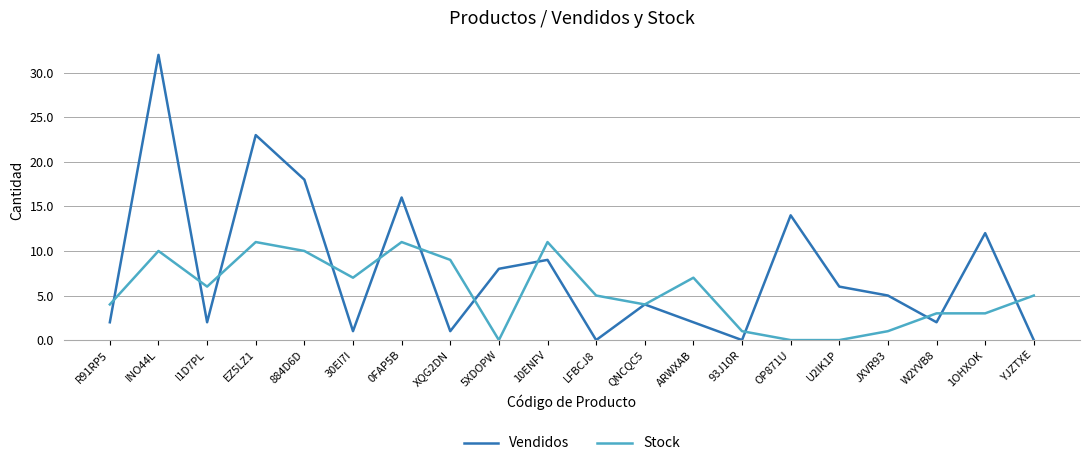

In Vendidos, how many points are higher than both neighbors (excluding endpoints)?

7